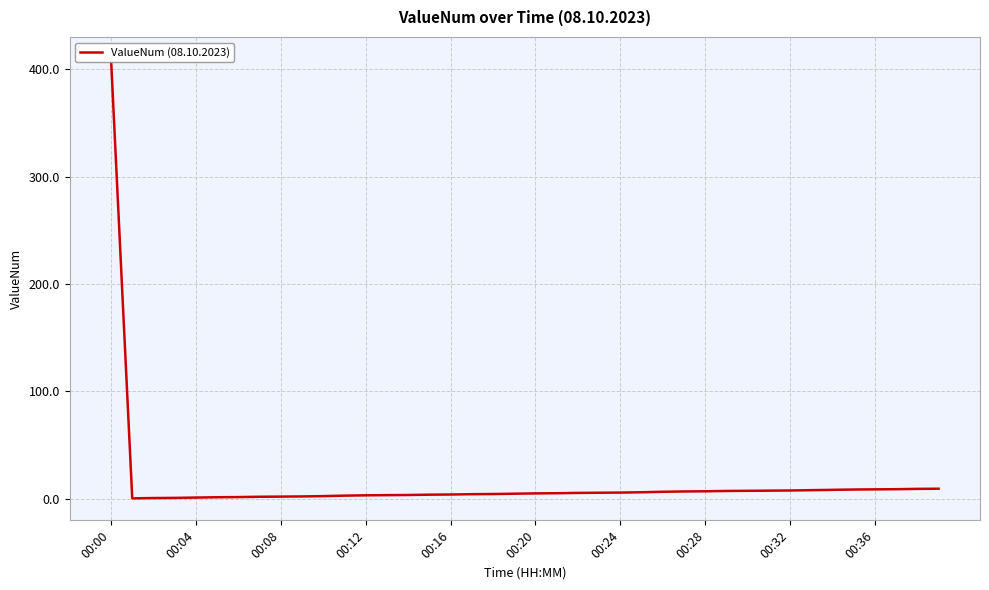

How many values exceed 4?

24